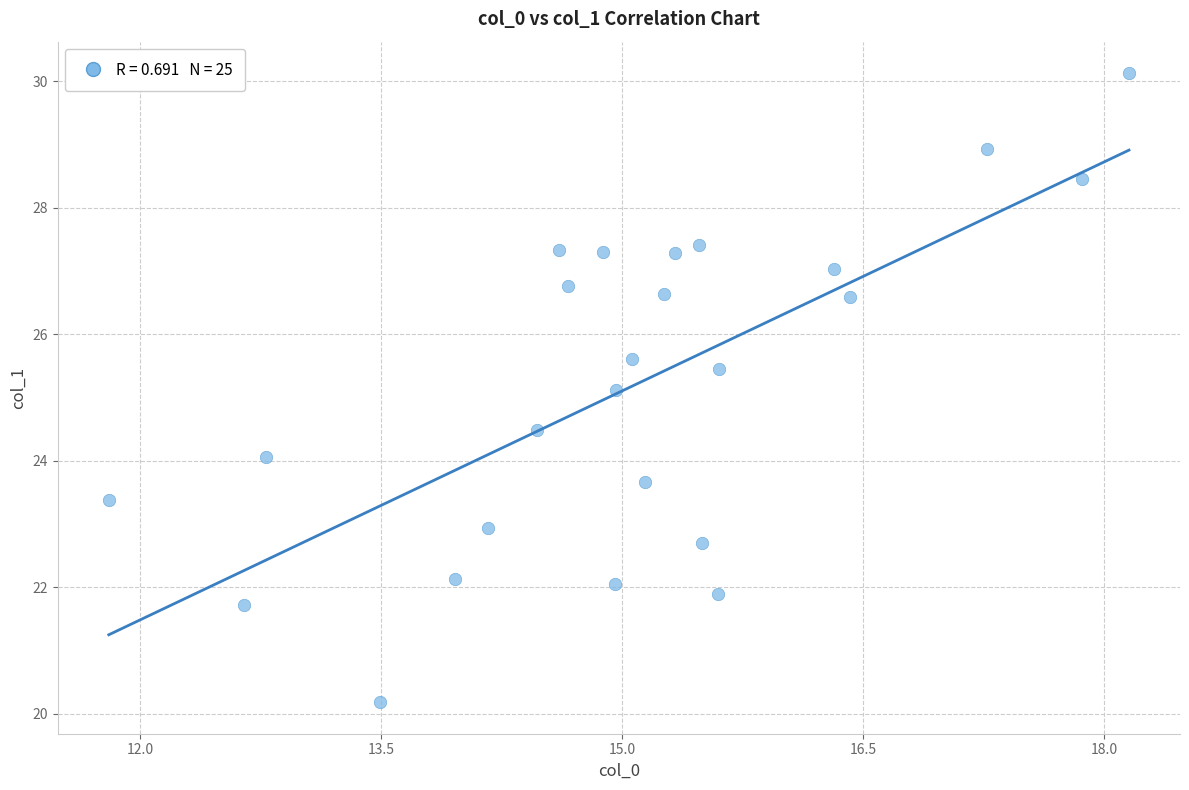

What Y value in the scatter plot is closest to 25?

25.1